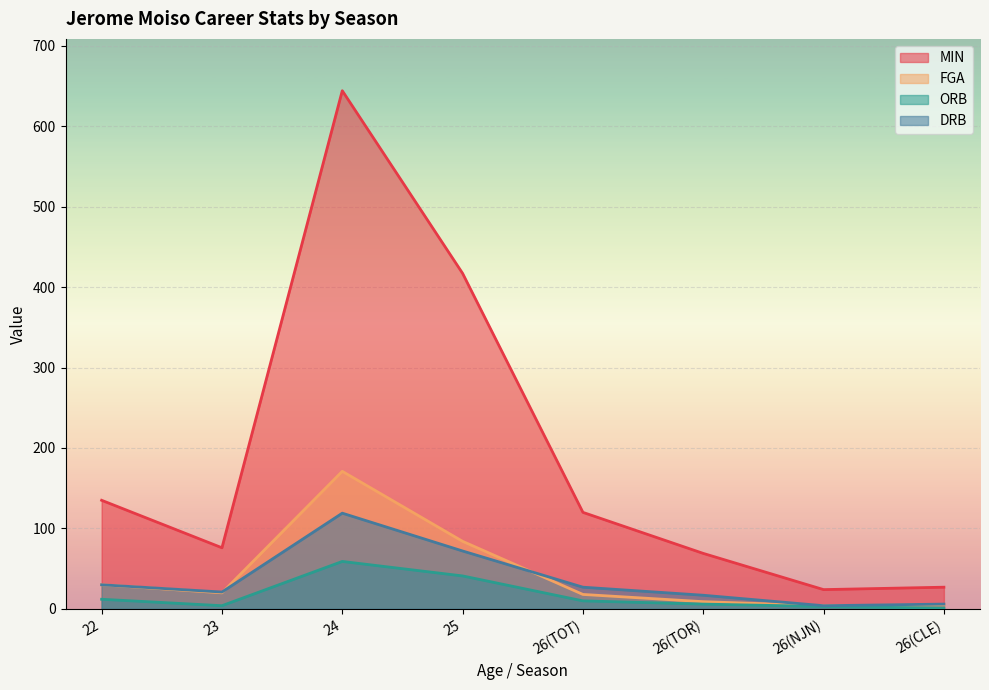

True or false: DRB has more than 2 points higher than both neighbors.

False